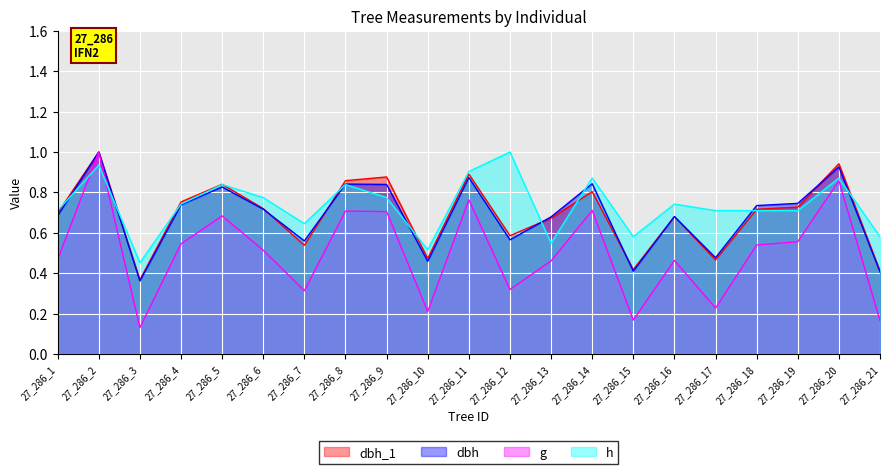

Rank the series by their maximum value, from highest to lowest.

dbh_1, dbh, g, h